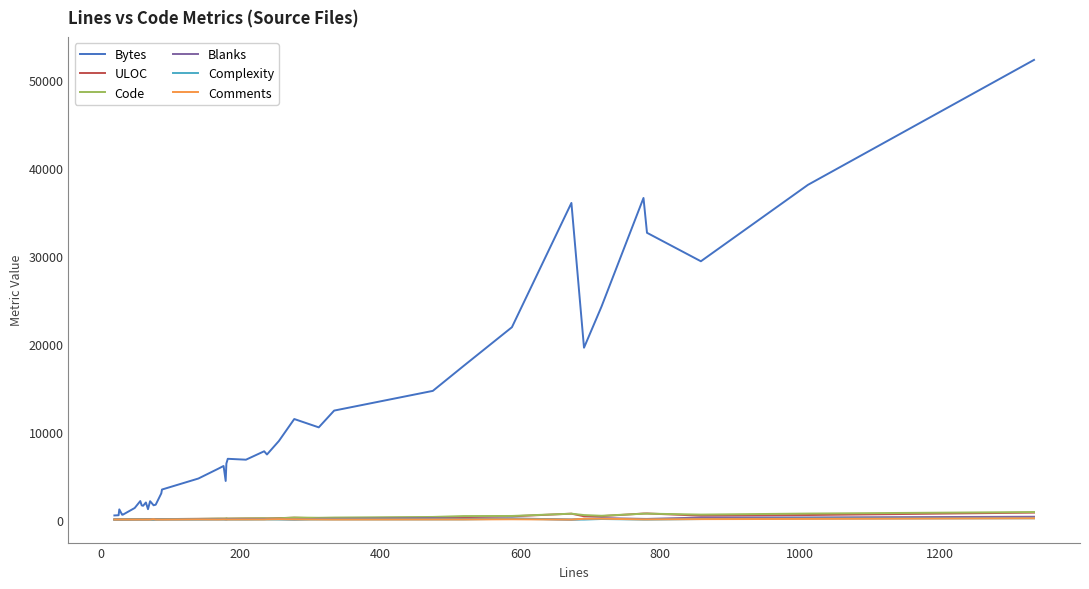

True or false: Comments has more than 1 points higher than both neighbors.

True